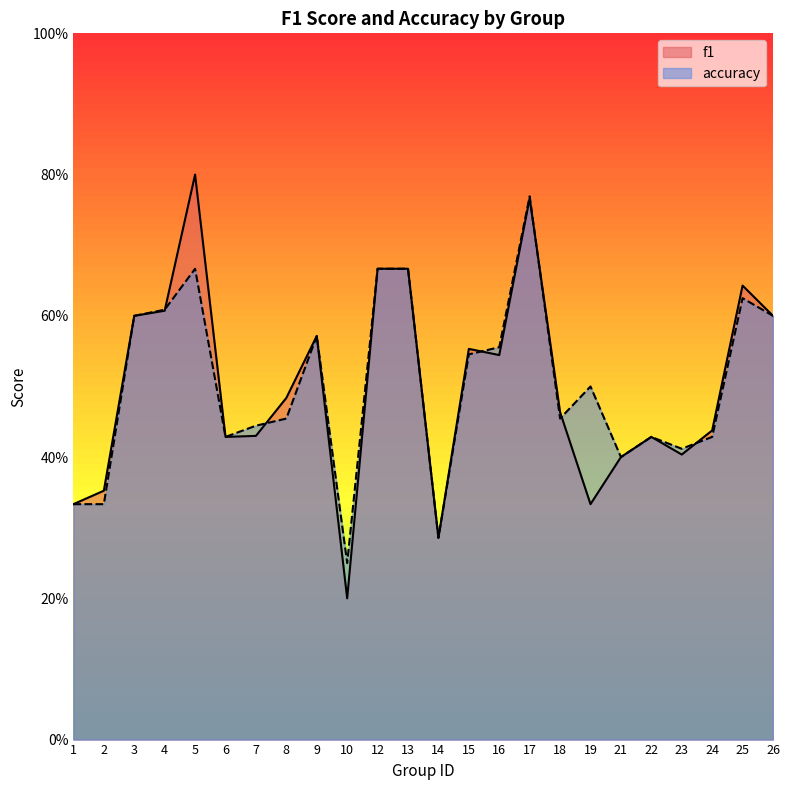

At which category does f1 reach its first local peak?

5